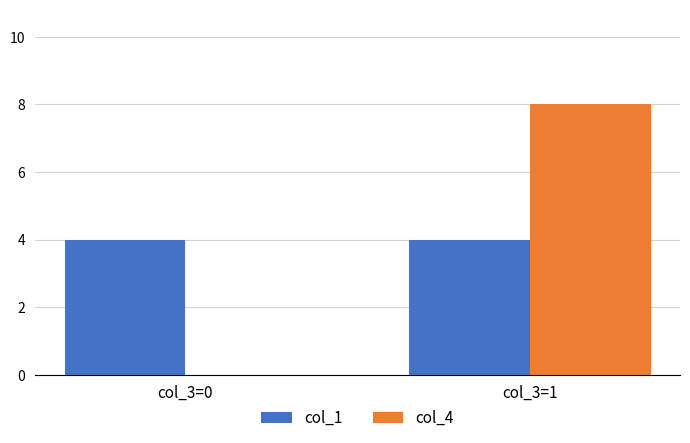

Are the bars horizontal?

No